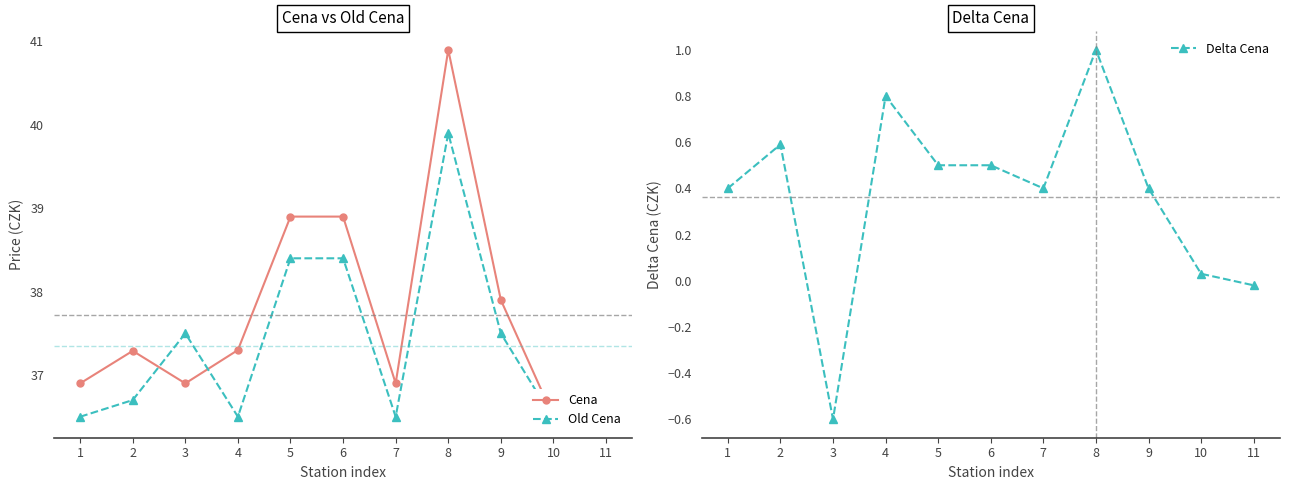

What is the value of the Delta Cena point at the 3rd from the left?

-0.6